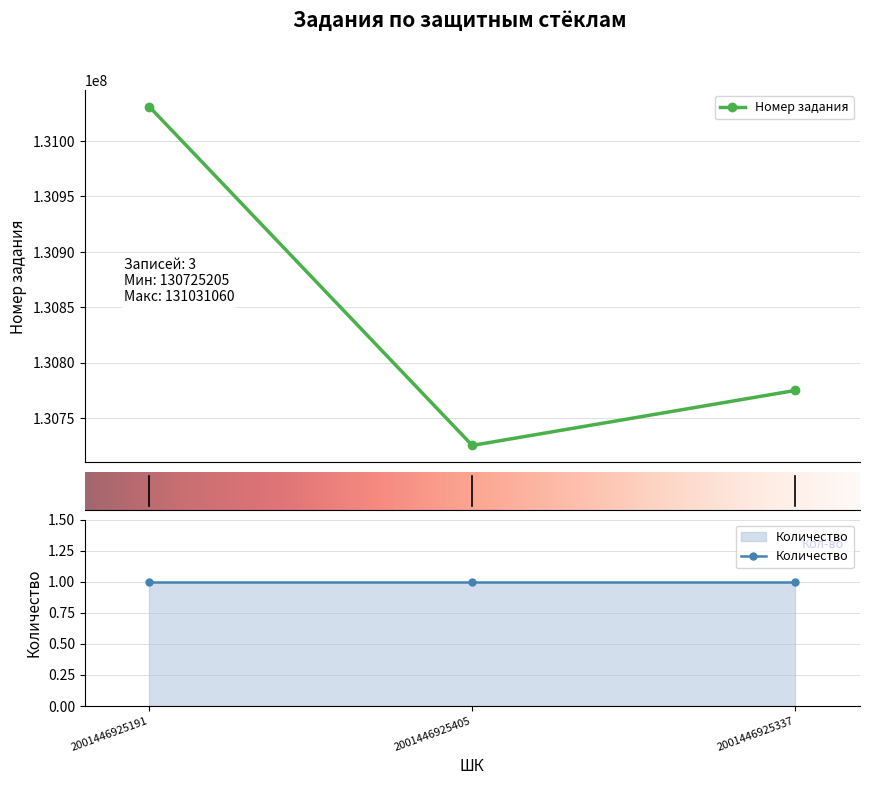

What is the lowest value of the Номер задания series?

130725205